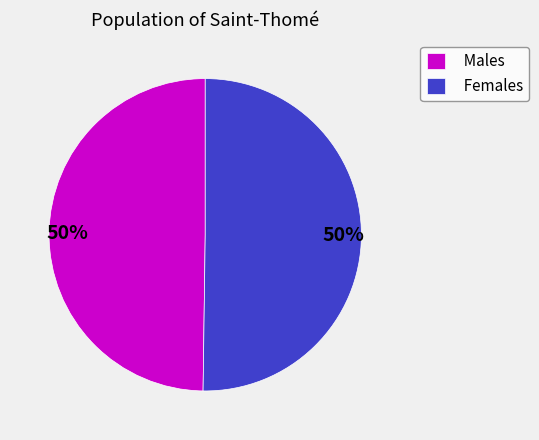

To the nearest percent, what is the average slice percentage?

50%